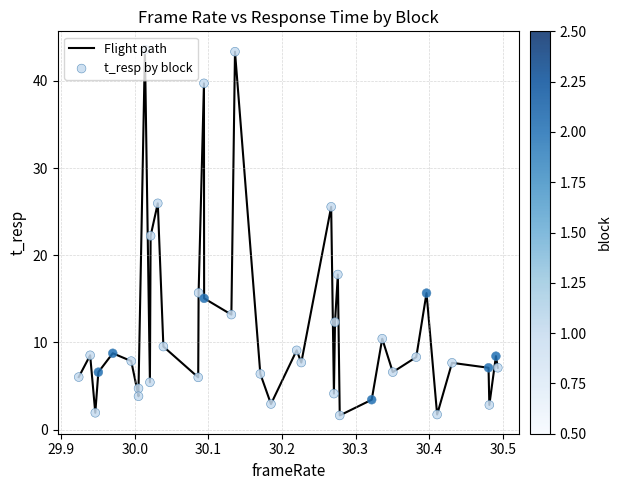

What is the difference between the maximum and minimum values?

42.0